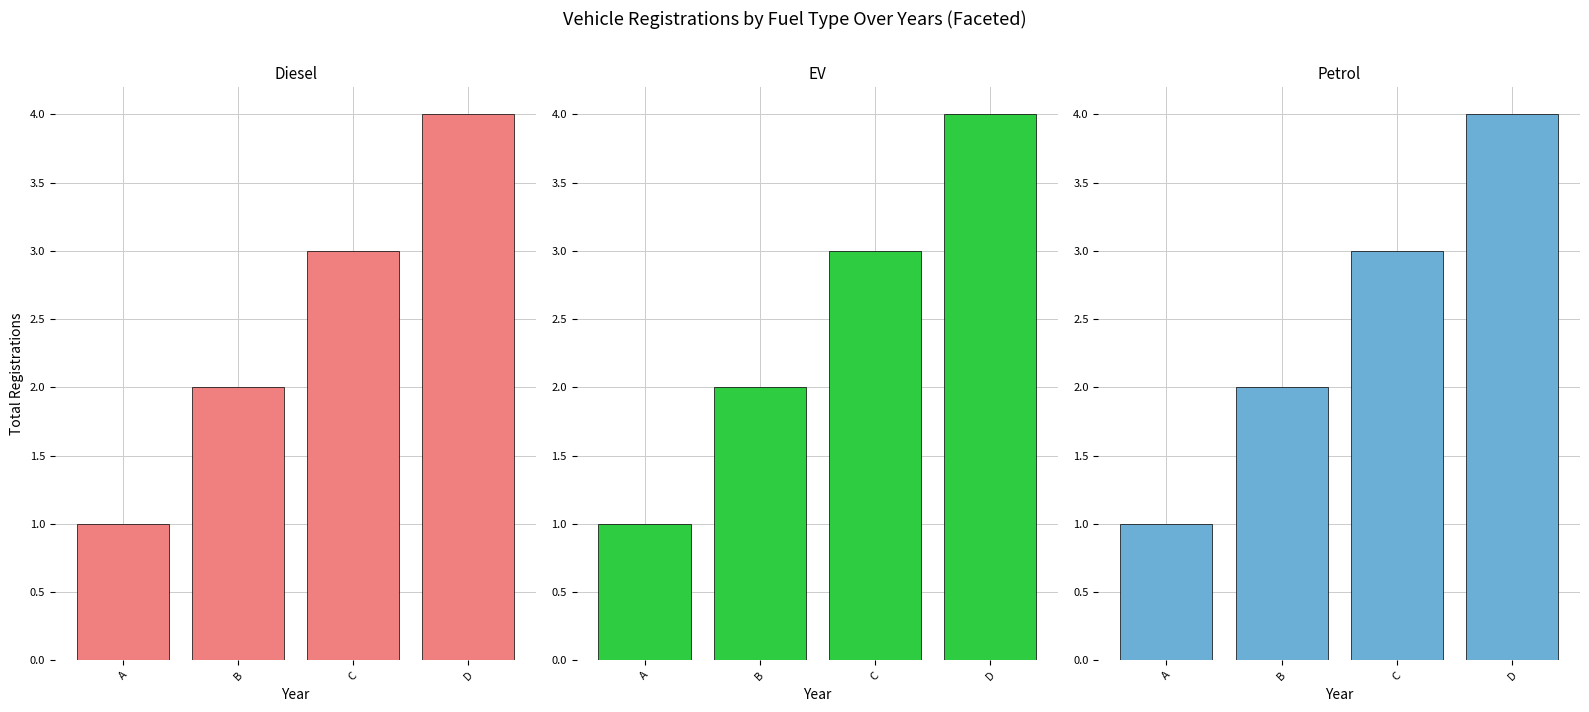

Which series has the largest total across all categories?

Diesel